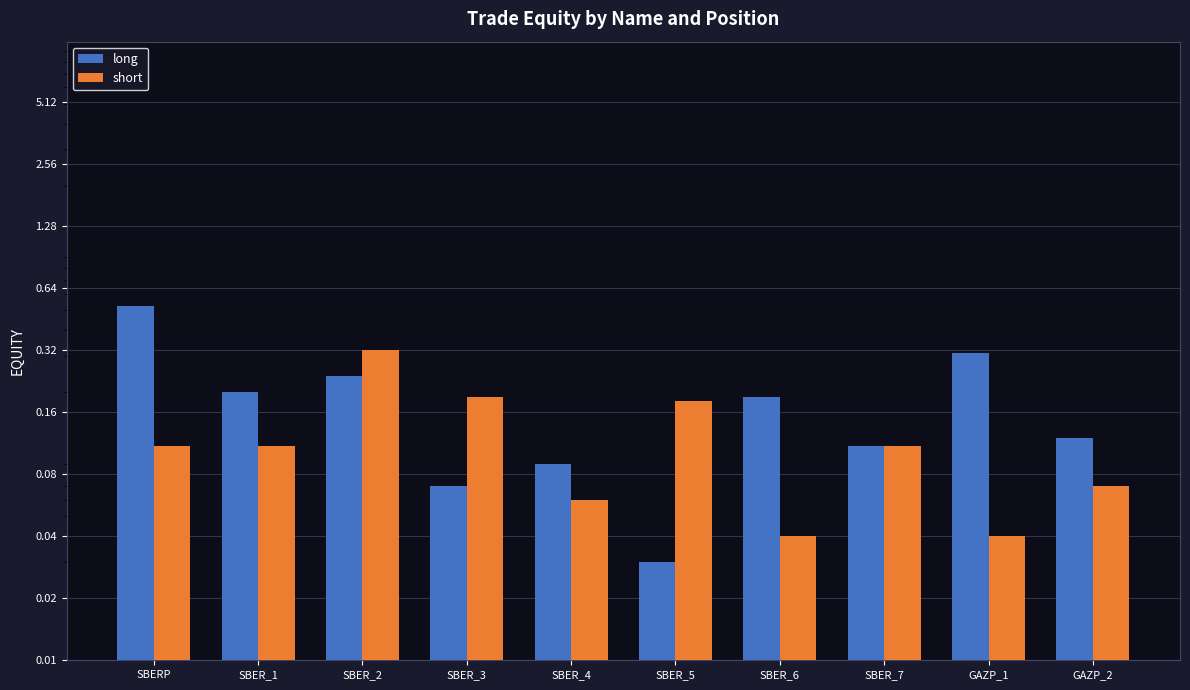

What is the difference between the maximum and second lowest values in the long series?

0.5